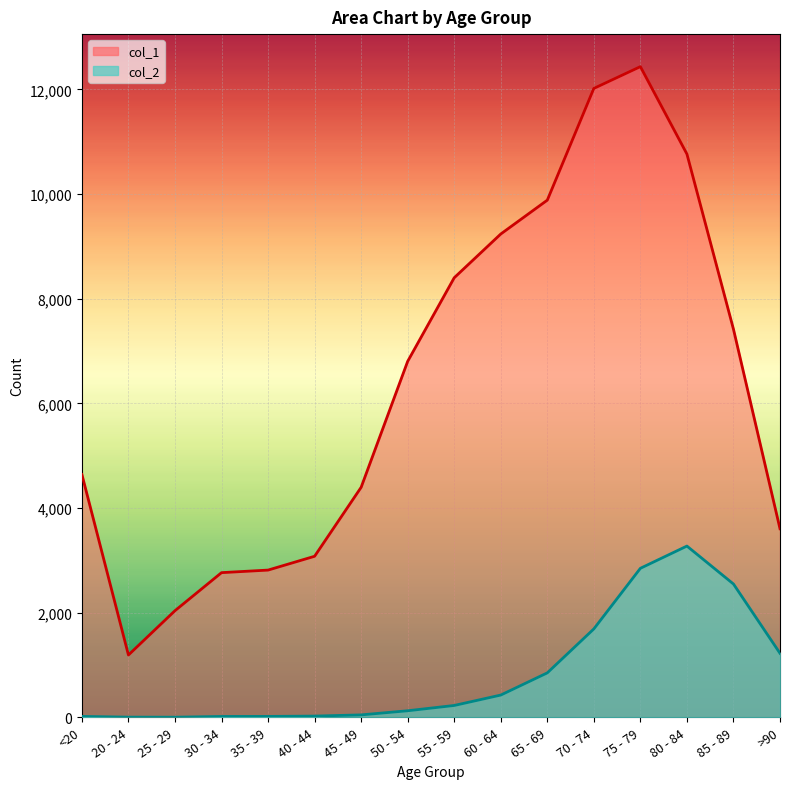

At which category is the sum across all series the highest?

75 - 79